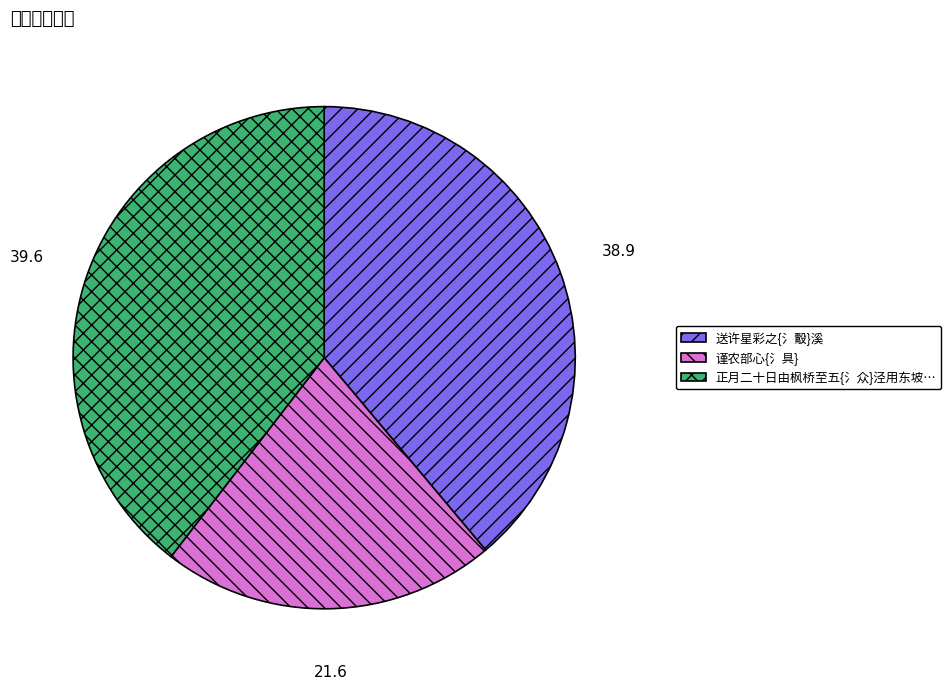

What is the largest slice in the pie chart?

正月二十日由枫桥至五{氵众}泾用东坡是日女王城诗韵